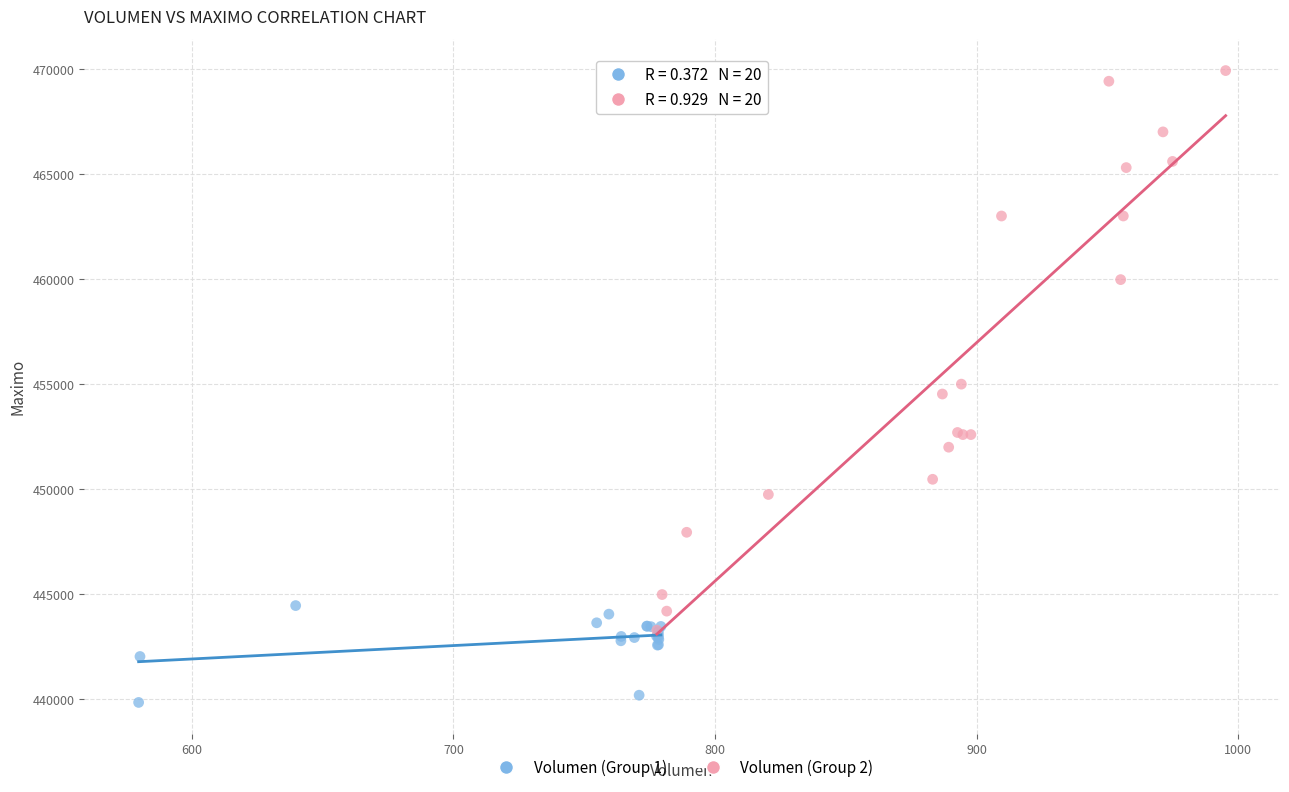

Which series reaches the minimum Y coordinate?

Volumen (Group 1)